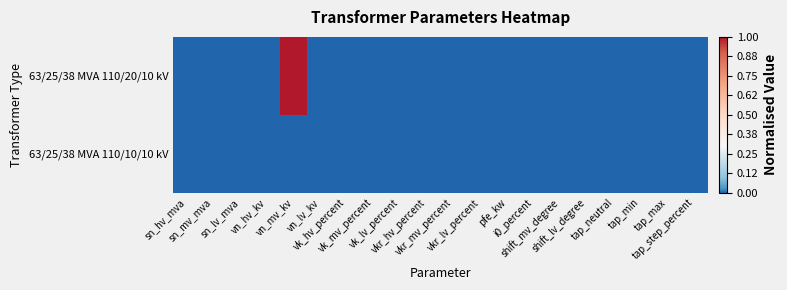

At how many categories does at least one series exceed 0?

1